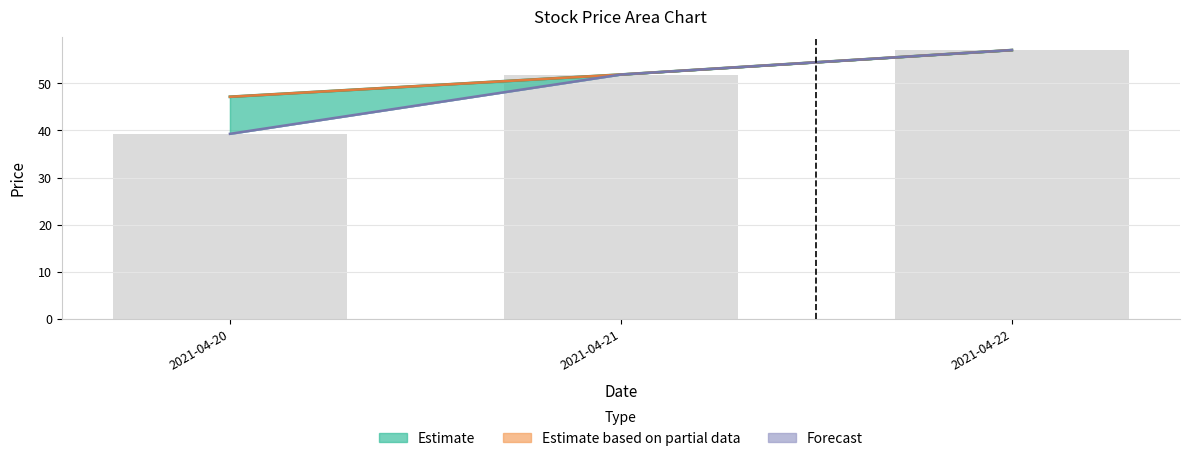

What is the average value of the high series?

52.0